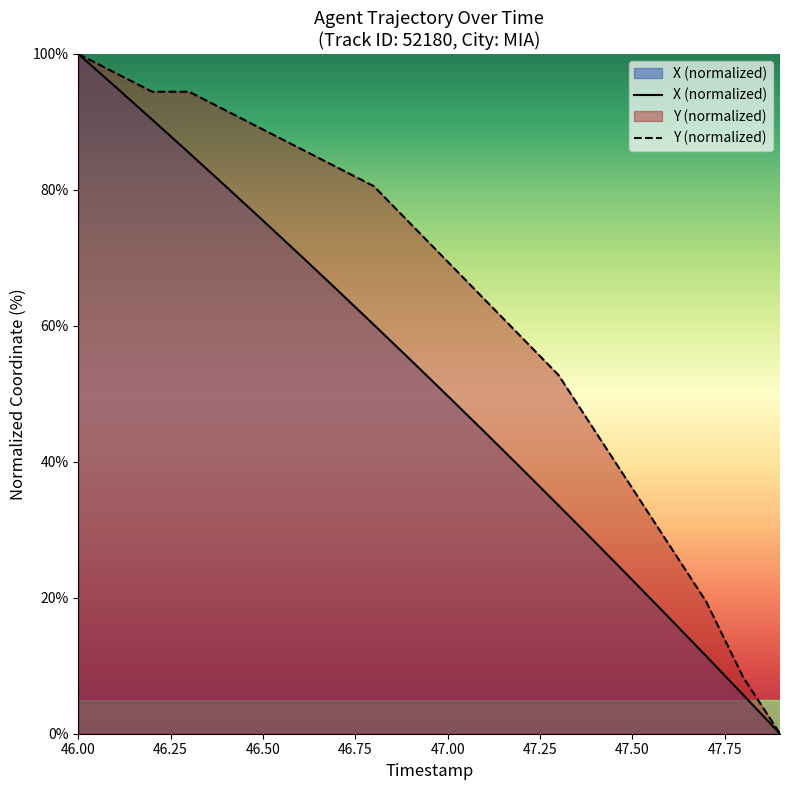

What is the value of the Y point at the 1st from the left?

100.0